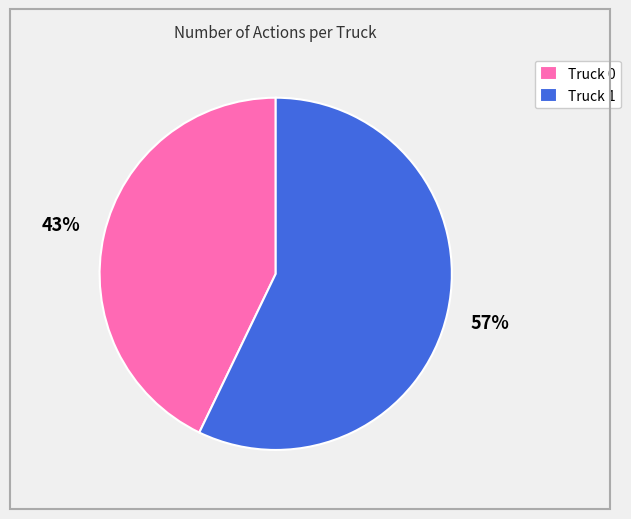

Rank the categories by value from lowest to highest.

Truck 0, Truck 1